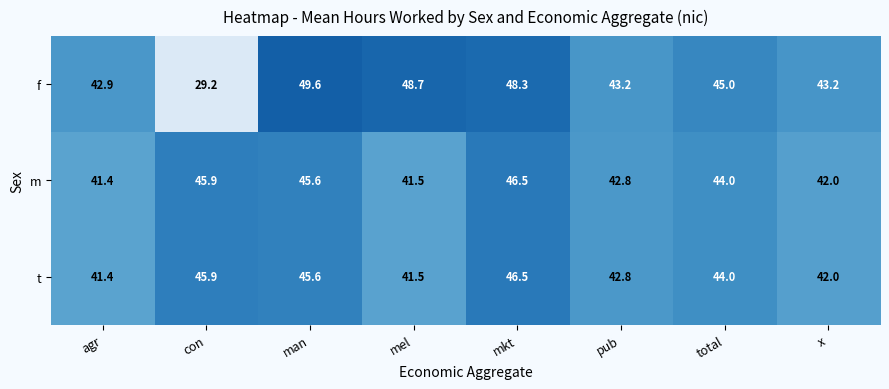

At how many categories does at least one series exceed 40?

8